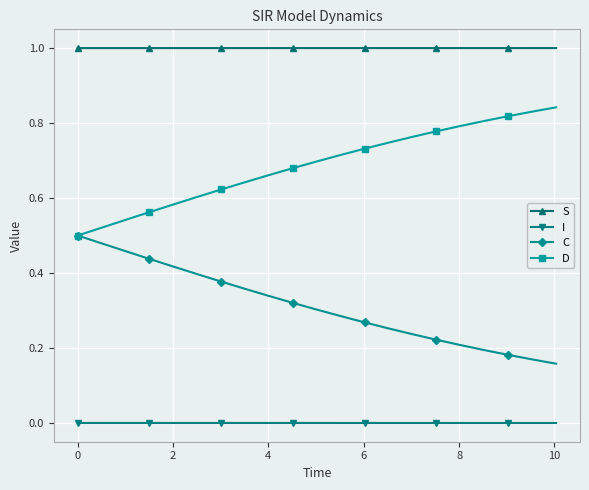

Which series has the largest total across all categories?

S